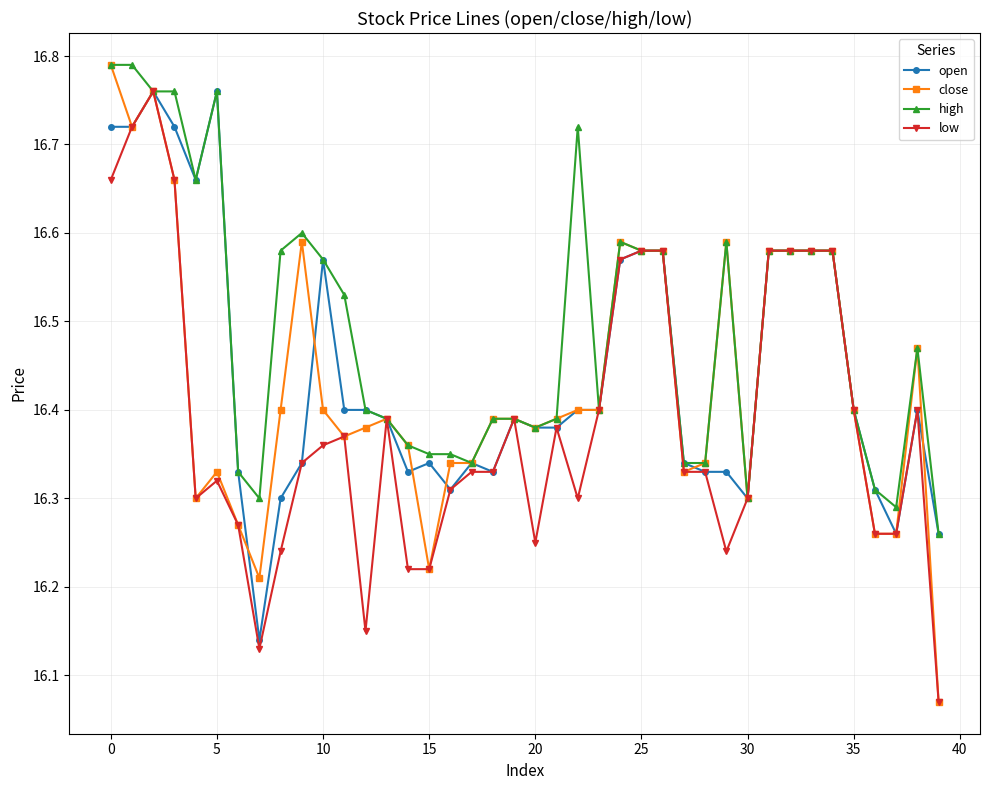

At how many categories does at least one series exceed 16?

40